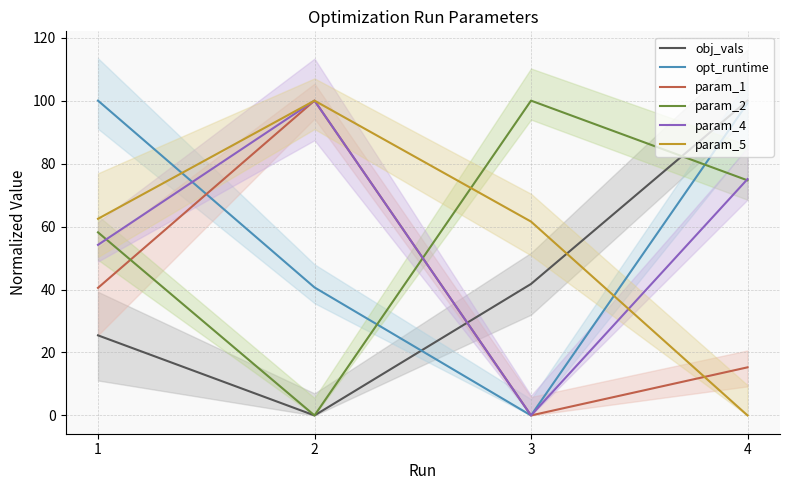

Is it true that param_1 equals 47.0 at 2?

False